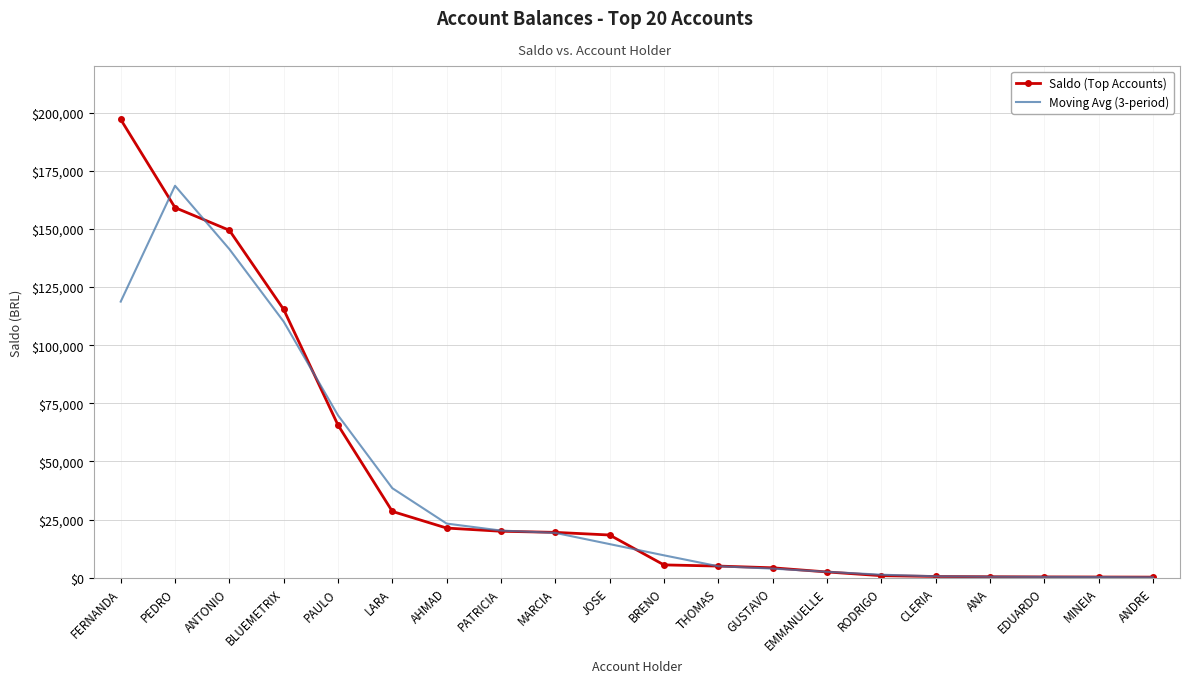

Between PAULO and THOMAS, which series saw the biggest shift?

Moving Avg (3-period)